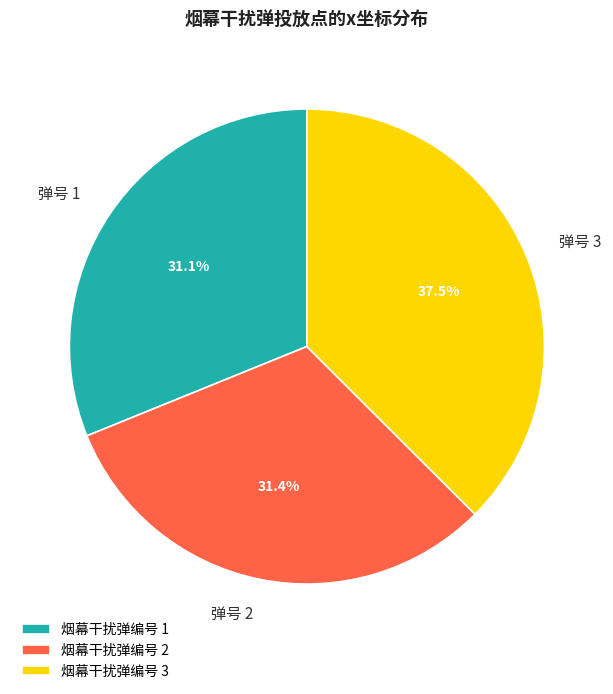

How many slices are in this pie chart?

3